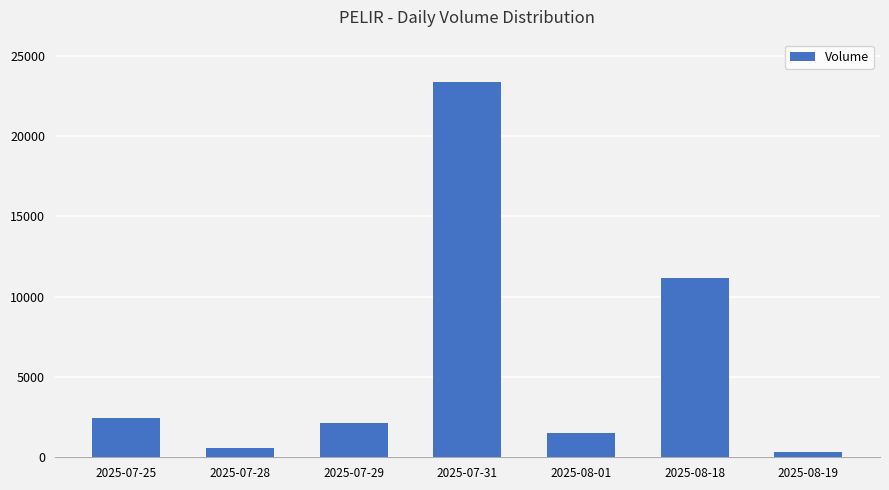

What is the approximate value at 2025-07-31?

23381